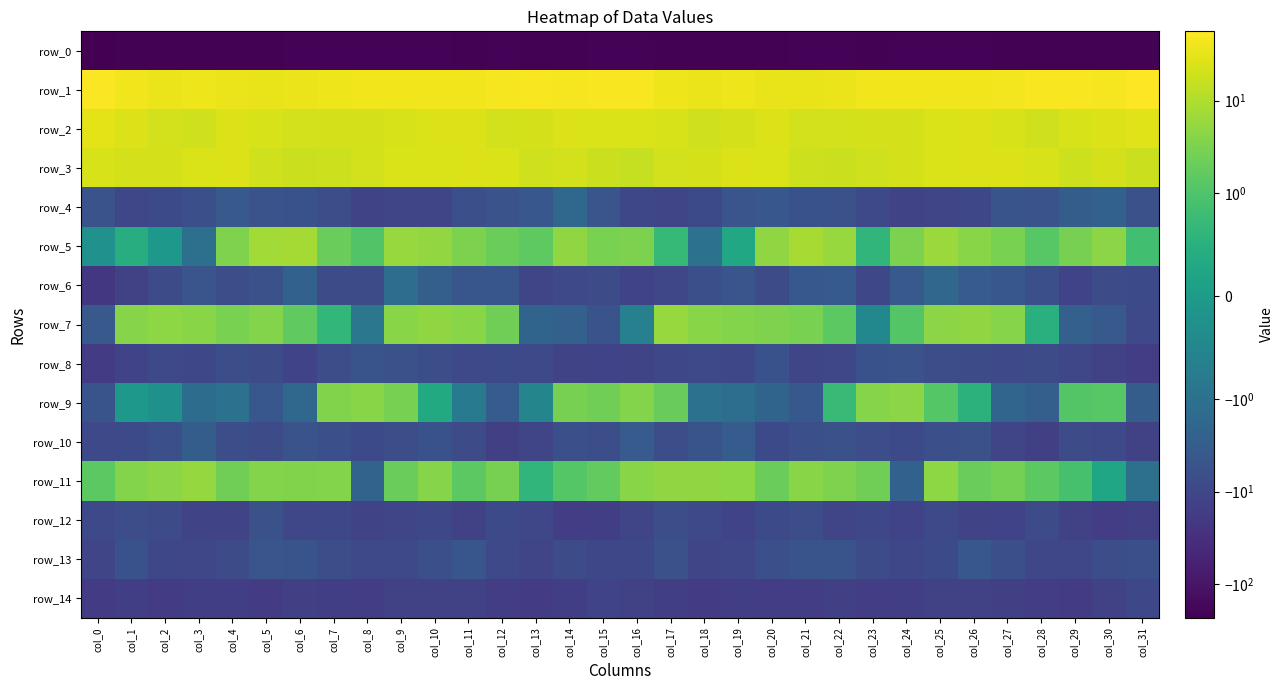

What is the total value across all series at col_11?

-166.2